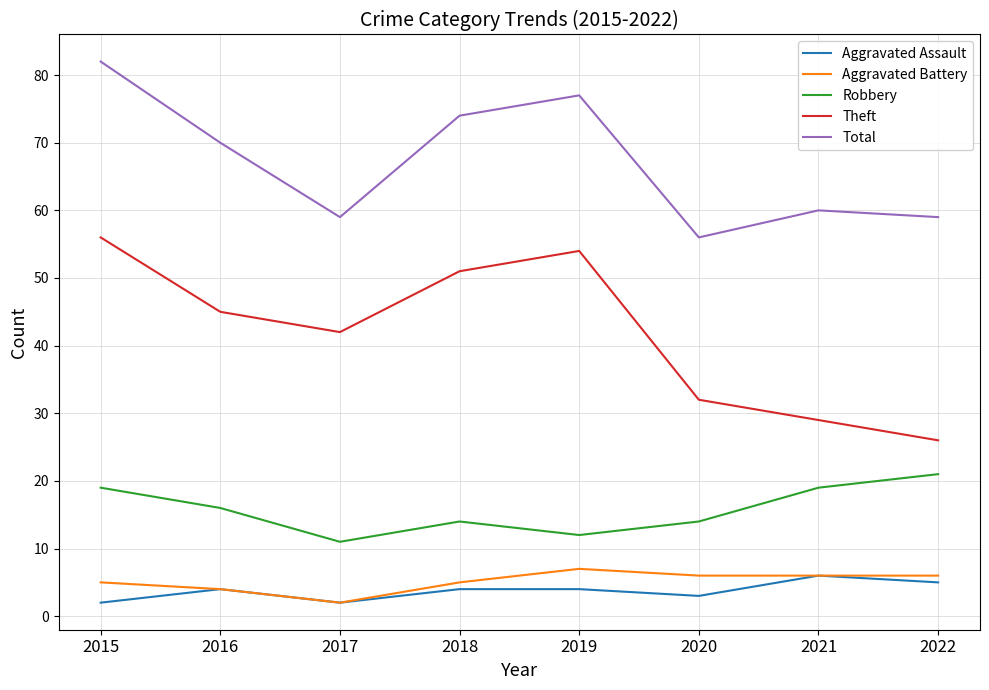

True or false: Theft and Aggravated Assault cross at least once.

False